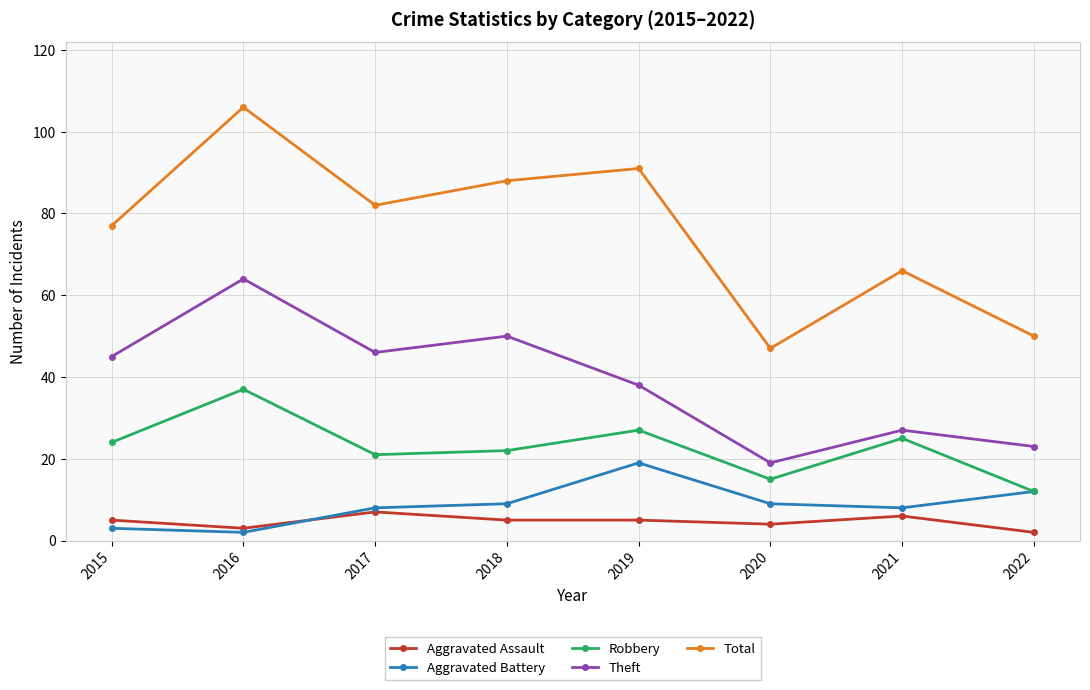

What value does the Robbery series have at 2020?

15